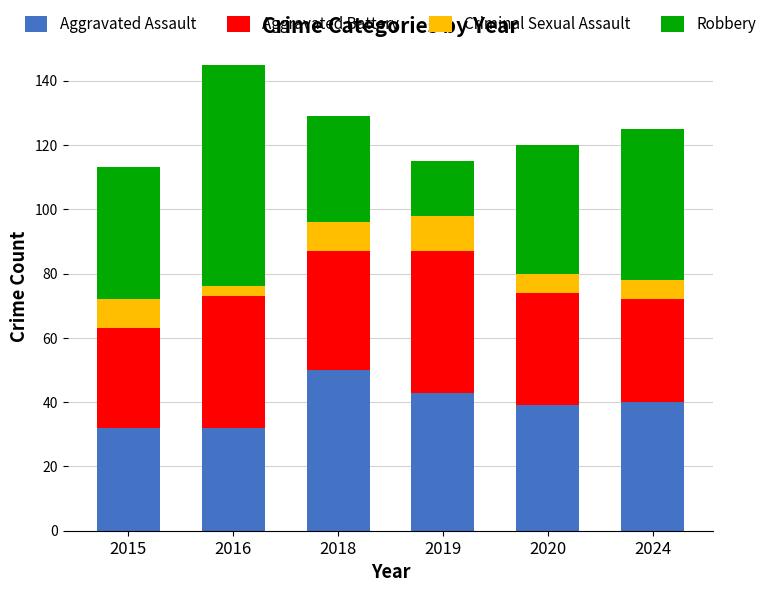

At which category is the sum across all series the highest?

2016